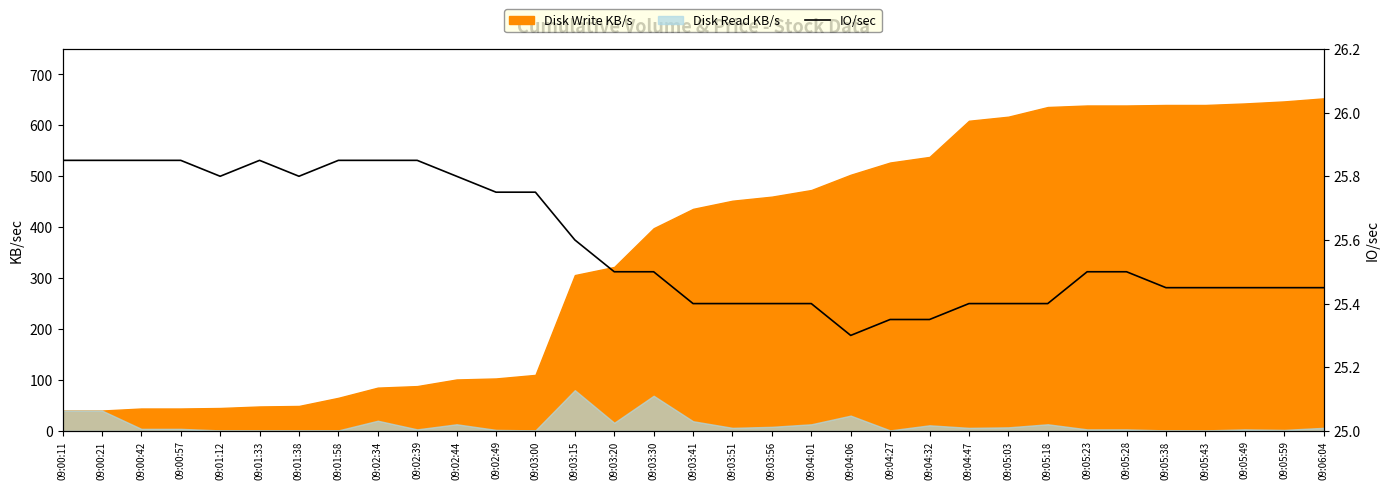

Where is the data nearest to the value 25?

09:04:06